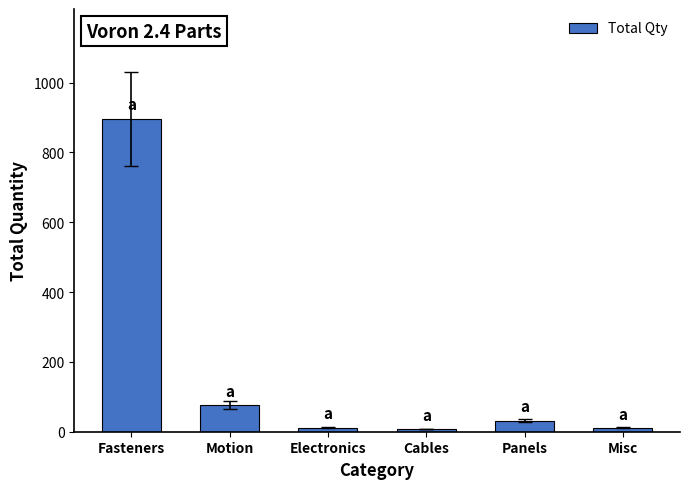

Which label corresponds to the largest value in the chart?

Fasteners